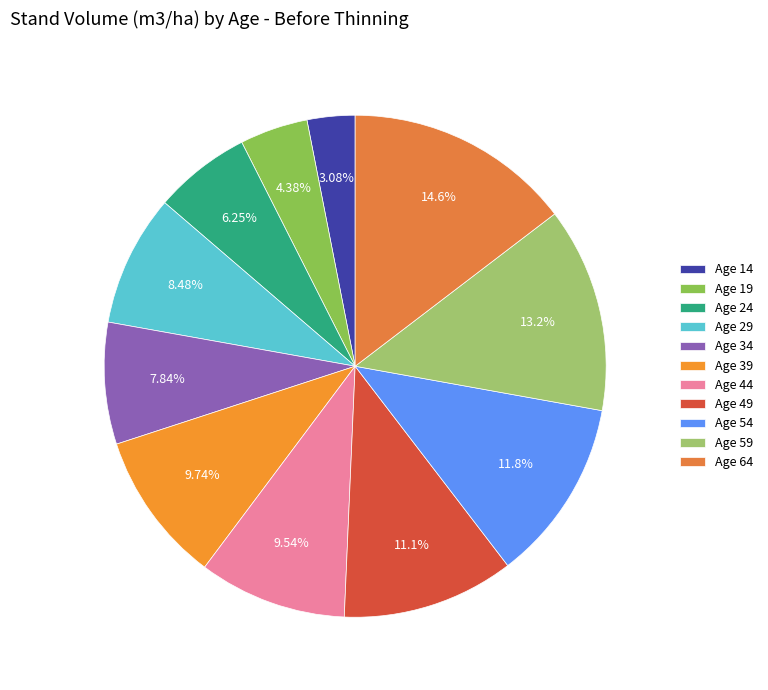

What is the ratio of the value at Age 39 to the value at Age 34?

1.2